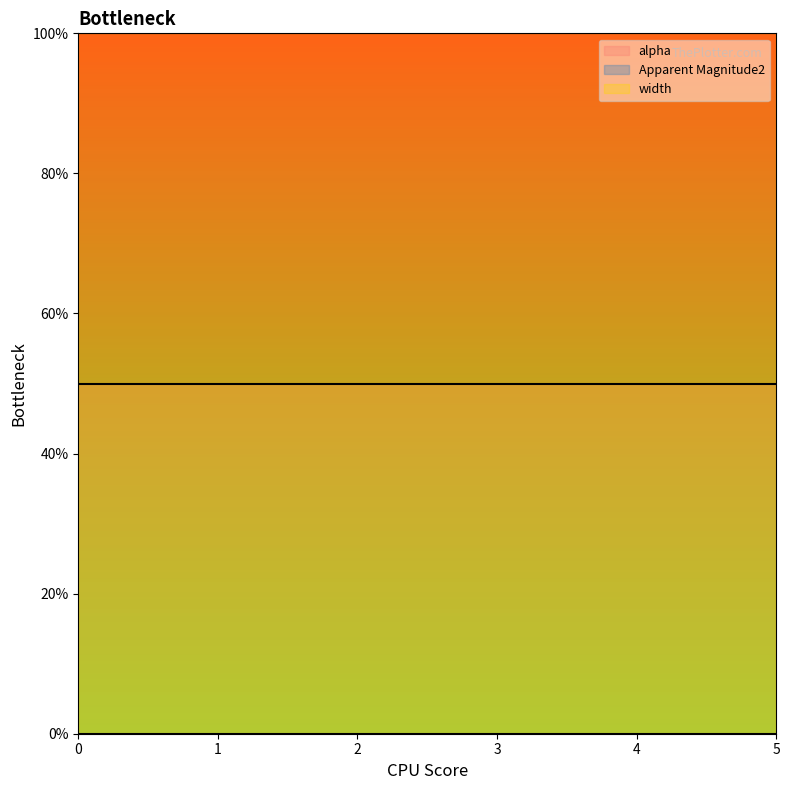

At 0, list the series in order from largest to smallest.

width, alpha, Apparent Magnitude2